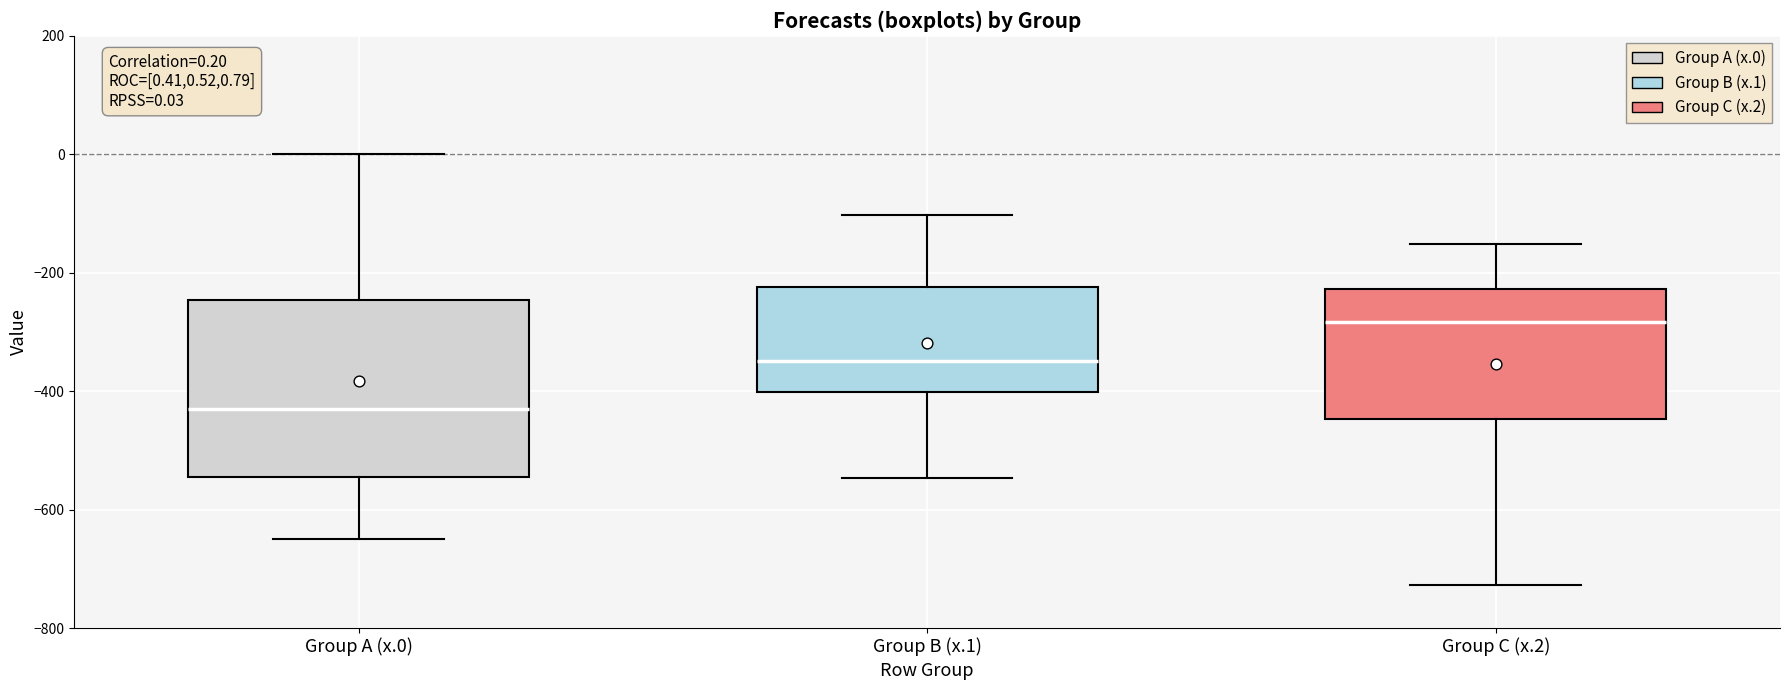

Which box's median line is the highest?

Group C (x.2)